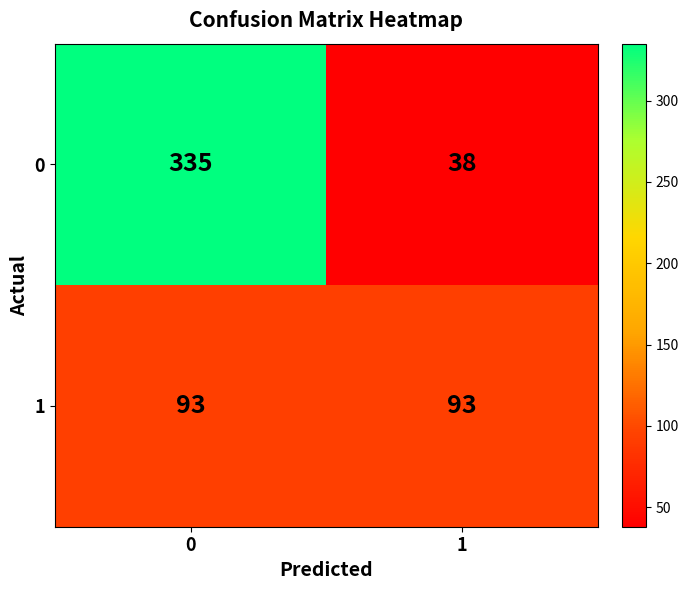

Which label corresponds to the smallest value in the chart?

1